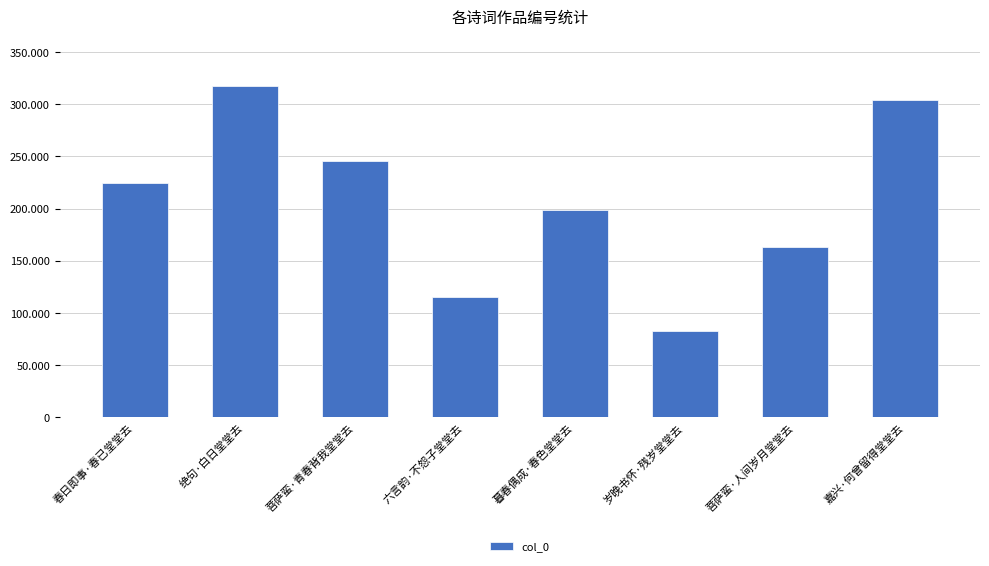

What position from the left is 绝句·白日堂堂去?

2